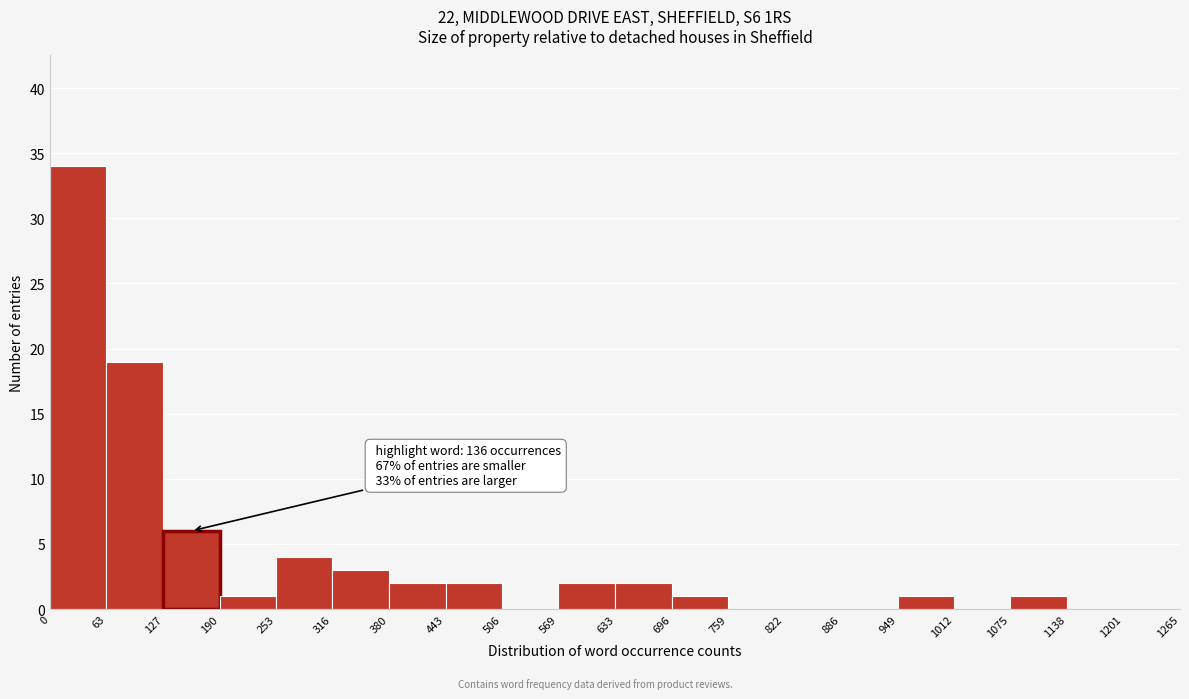

Over which range of the x-axis is the bar tallest?

0 to 63